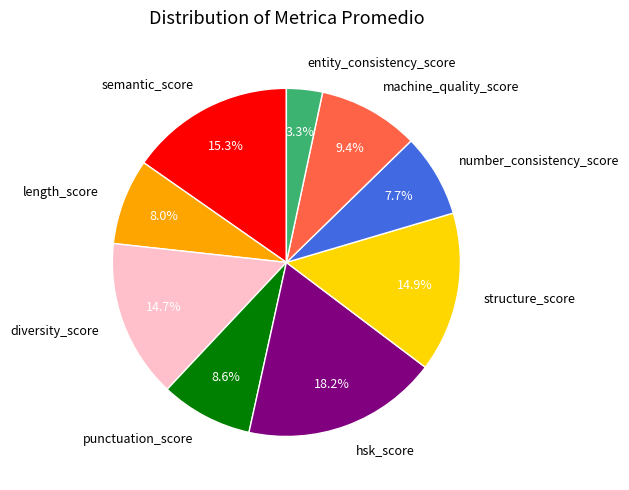

True or false: diversity_score accounts for 15% of the total.

True